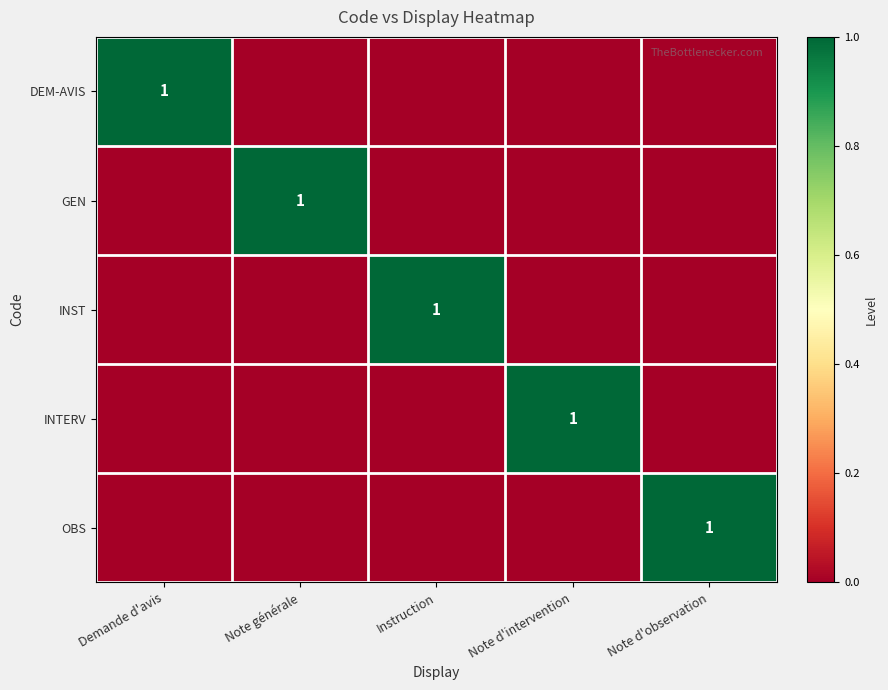

How many data points in DEM-AVIS are above 0?

1